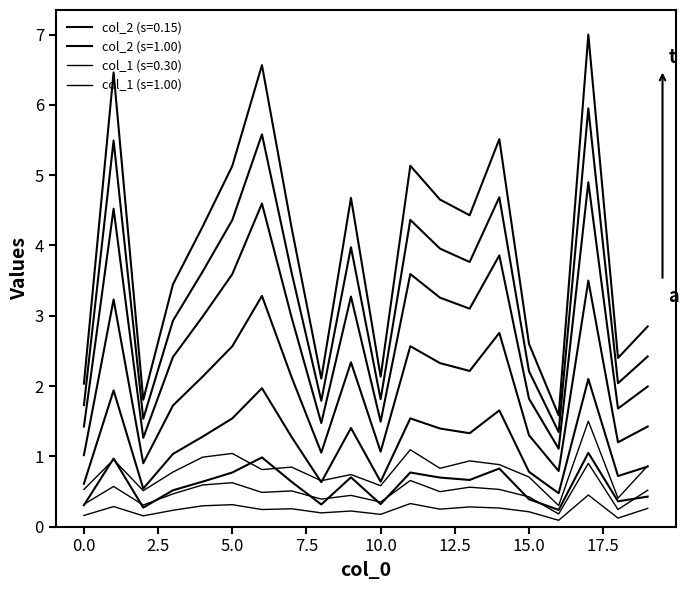

List the series in order of their peak value, highest first.

col_2, col_1